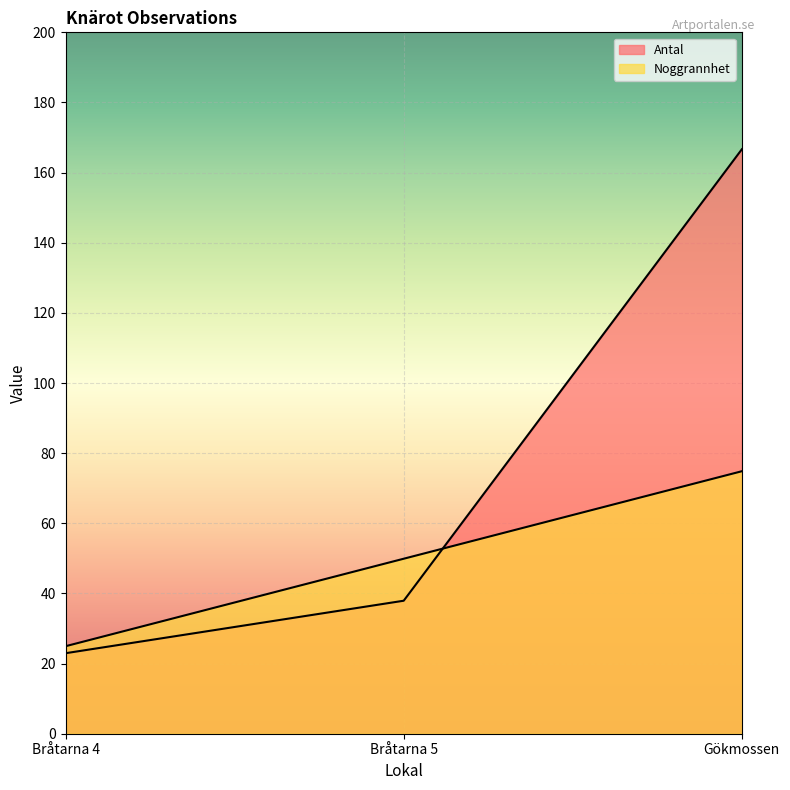

How many lines are shown in the chart?

2